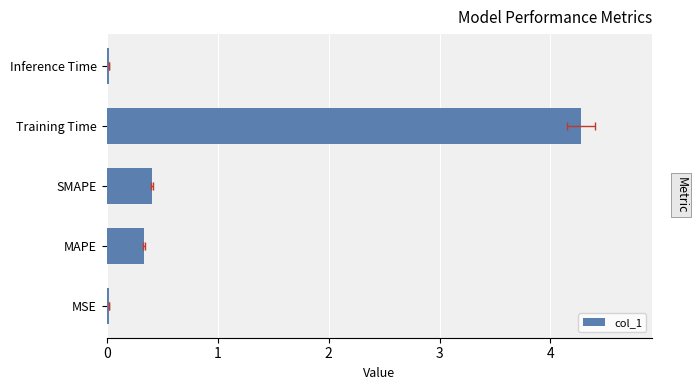

What is the difference between the maximum and minimum values?

4.3